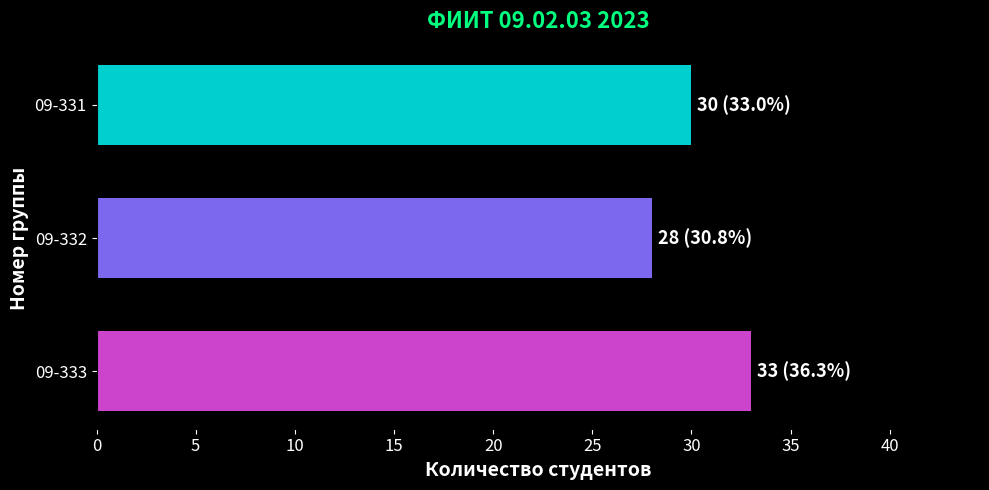

Between 09-331 and 09-332, which is larger?

09-331